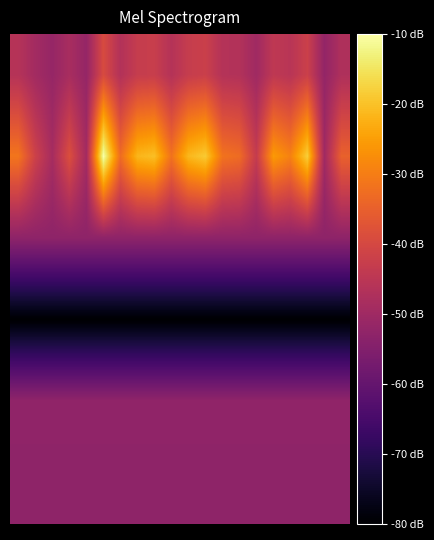

At which category is the sum across all series the highest?

5